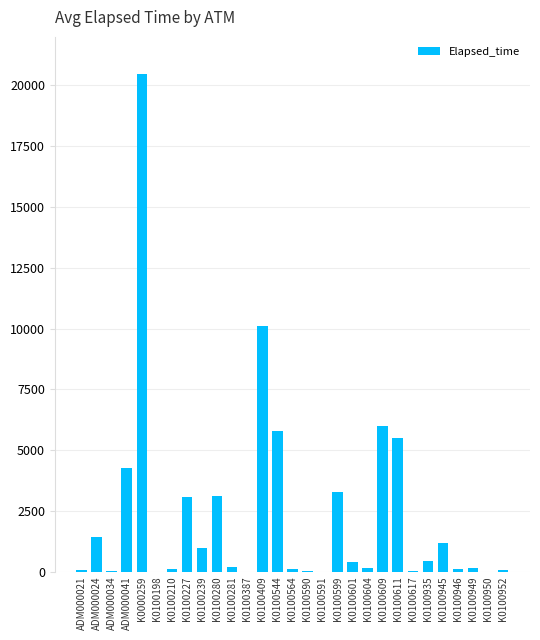

What is the sum of all values?

66856